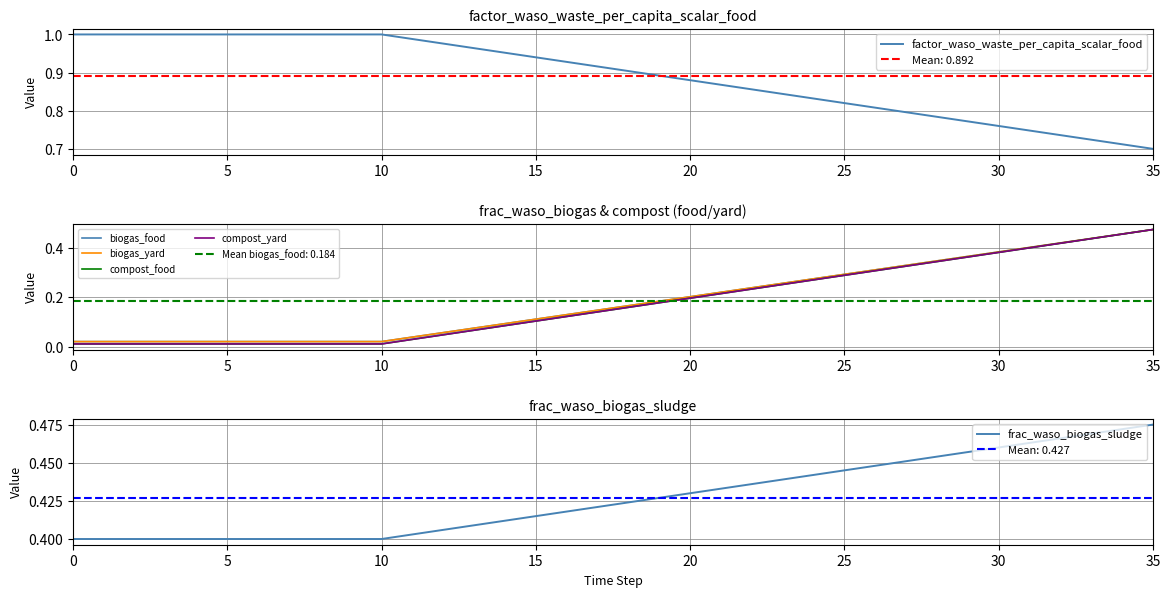

Count the number of categories in the chart.

36